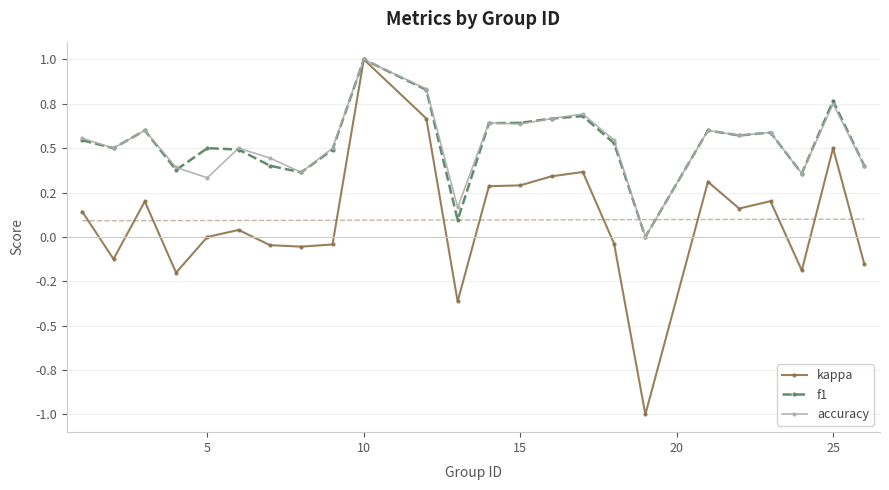

Rank the series by their maximum value, from lowest to highest.

kappa, f1, accuracy